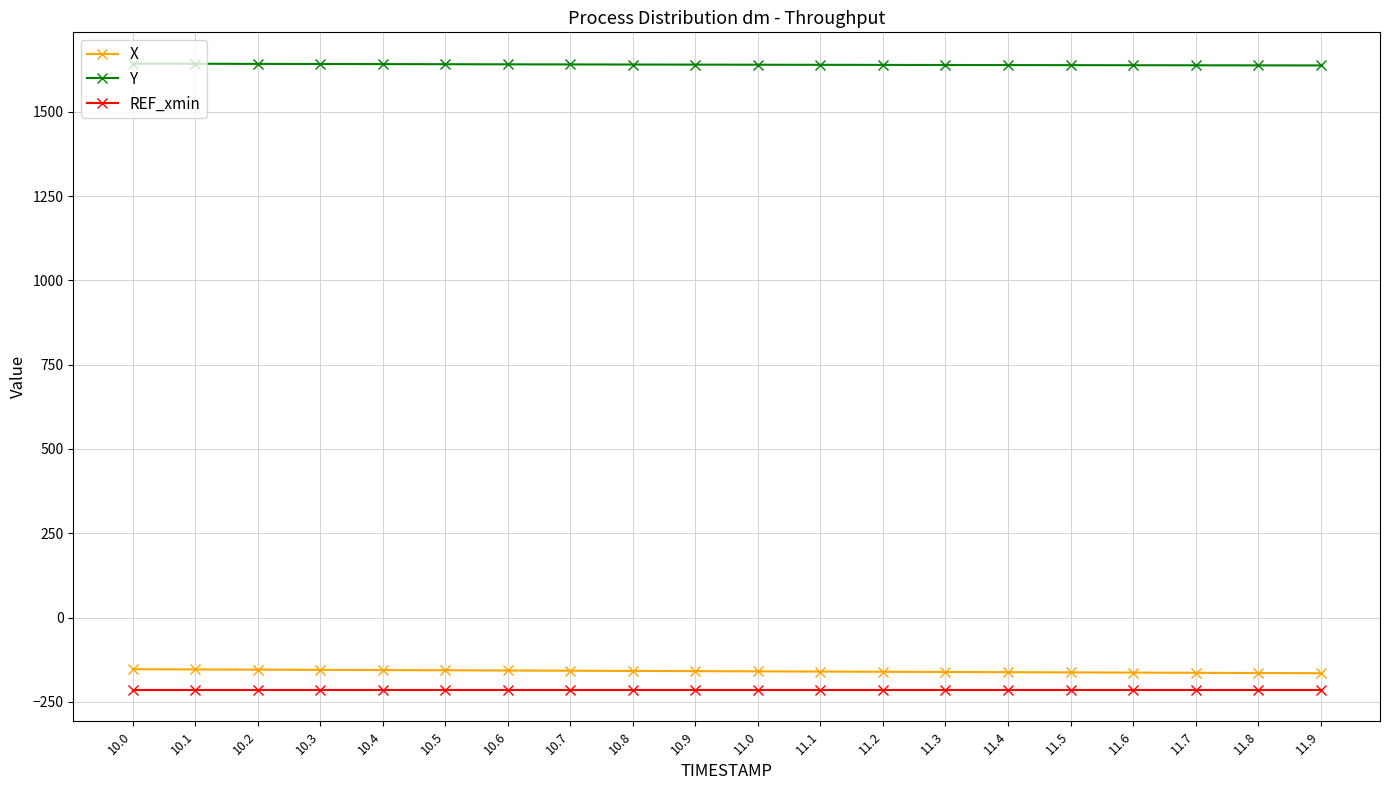

True or false: REF_xmin and Y cross at least once.

False